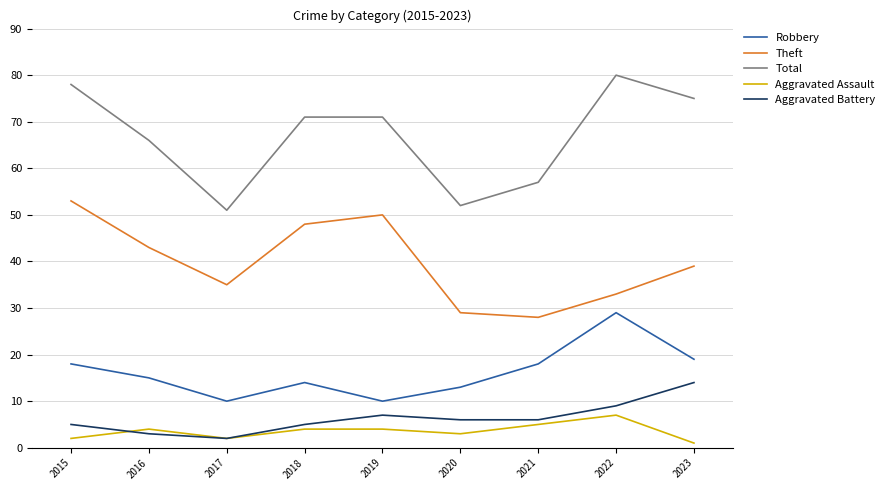

Does the chart have visible grid lines?

Yes